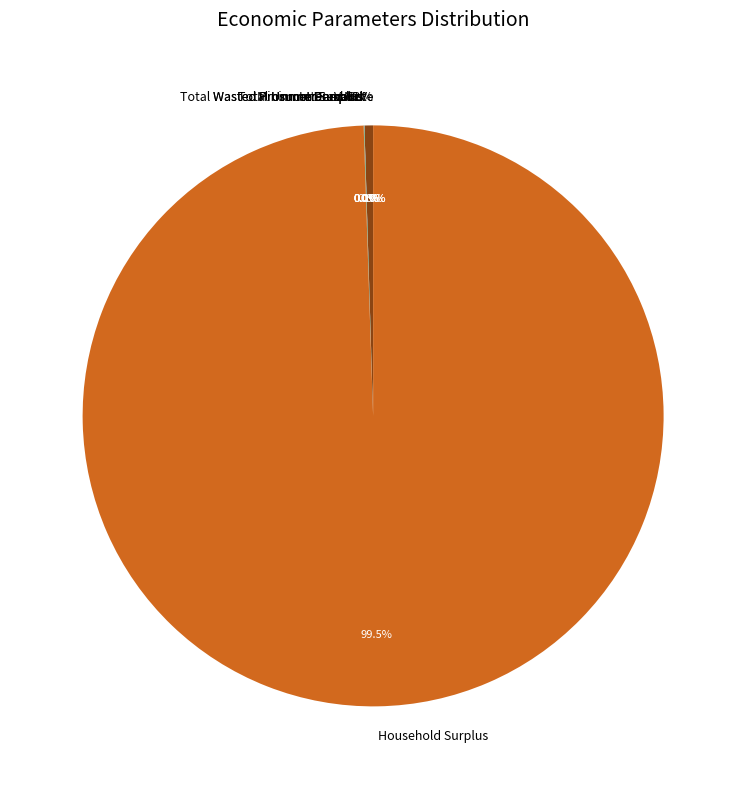

How many slices are in this pie chart?

9